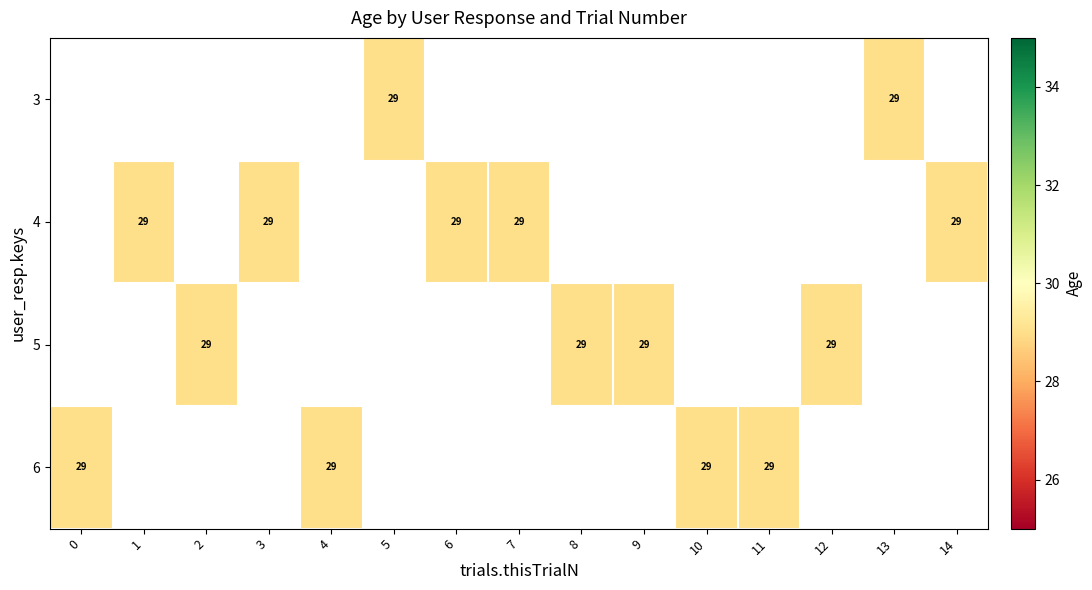

Rank the series by their average value, from lowest to highest.

row_0, row_1, row_2, row_3